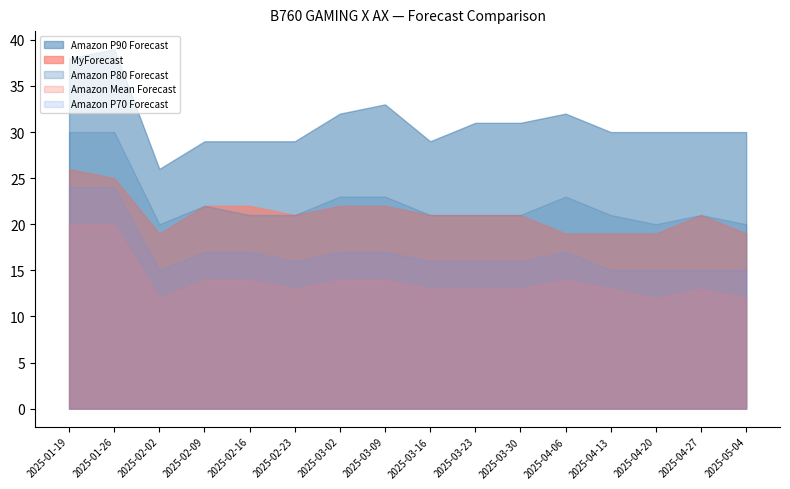

How many interior local peaks does the Amazon Mean Forecast series have?

2